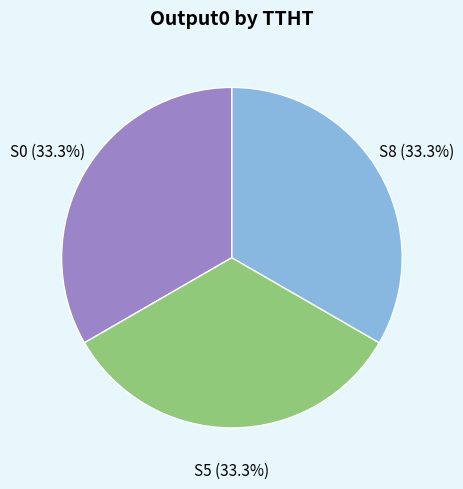

Is there any slice that represents more than half of the pie?

No